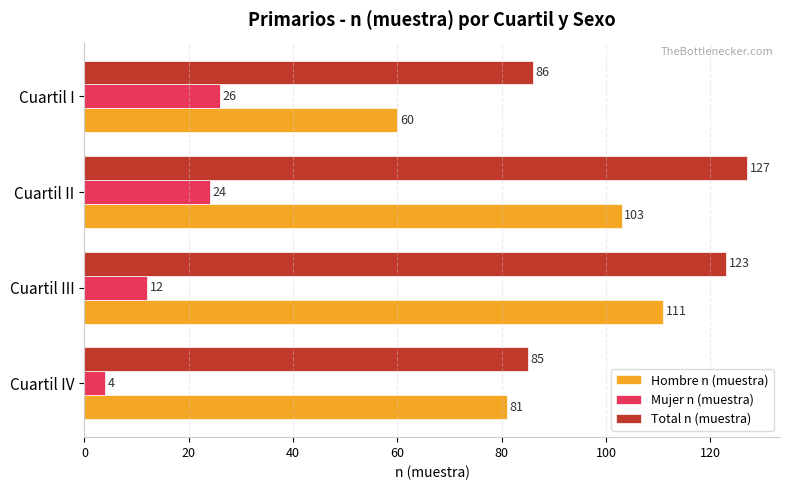

The Mujer n (muestra) series shows 4 at Cuartil IV. True or false?

True